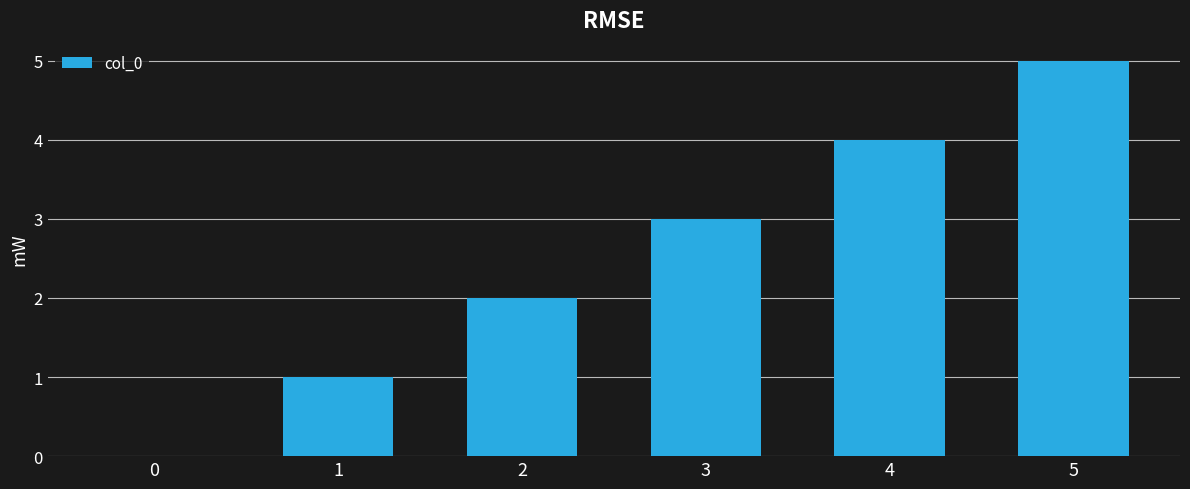

What is the greatest value displayed?

5